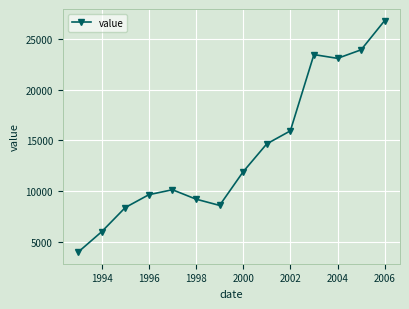

What is the average value?

13981.8